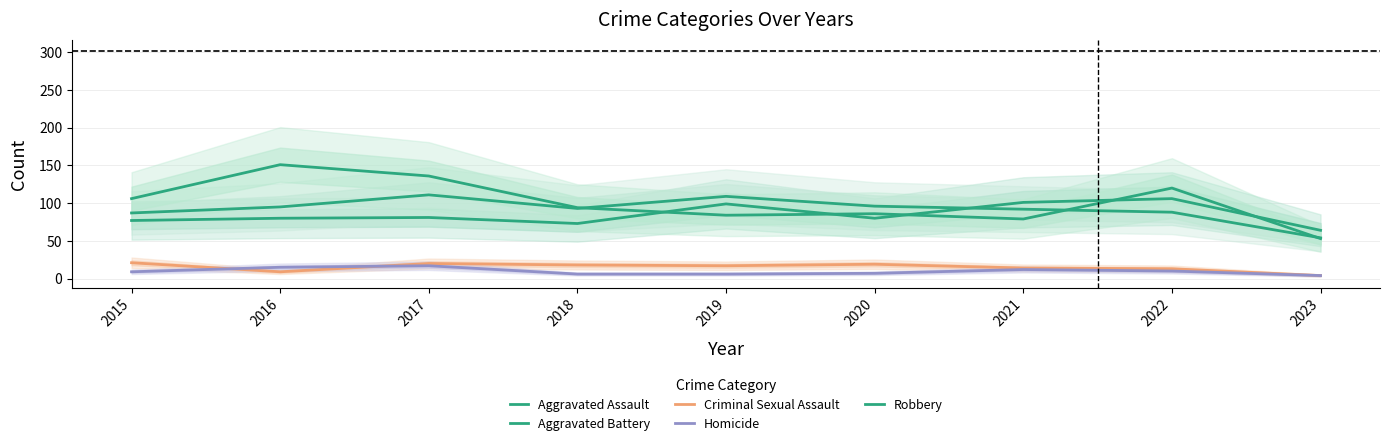

What is the value of the Criminal Sexual Assault point at the 4th from the left?

18